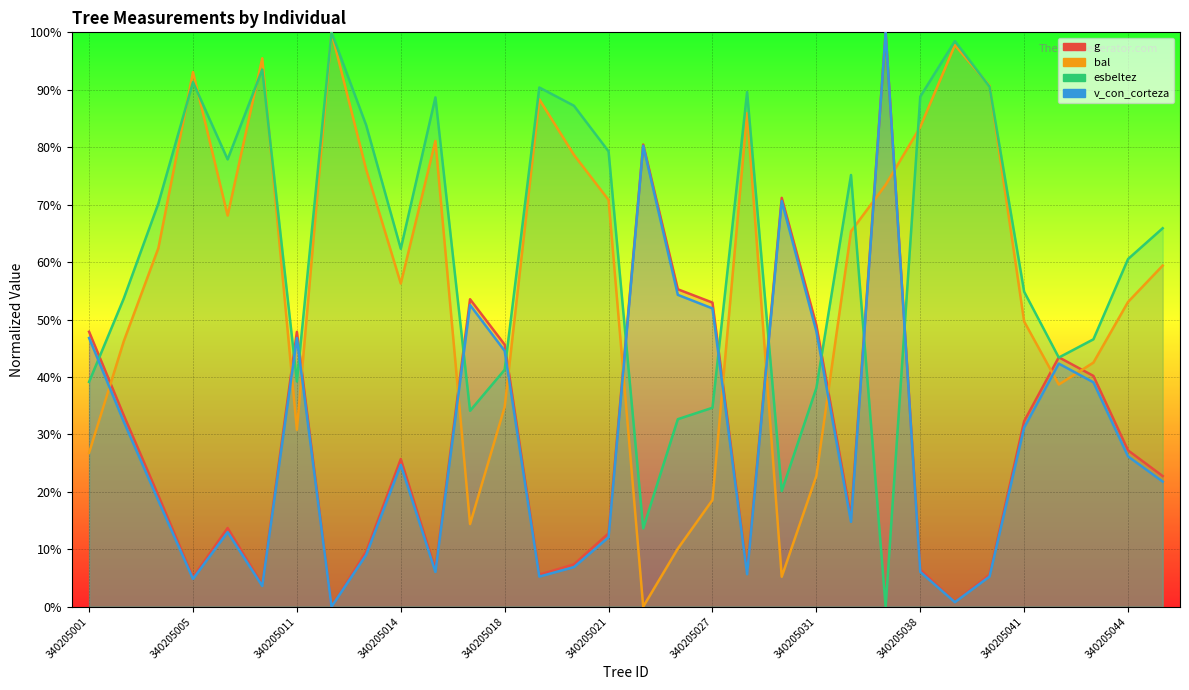

Between 340205028 and 340205042, which series saw the biggest shift?

bal